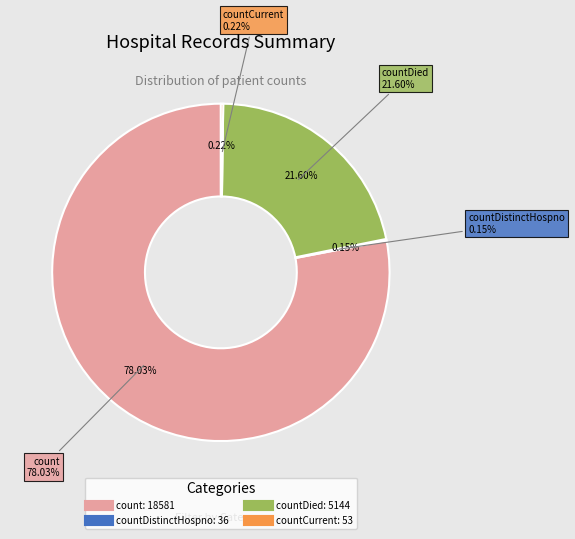

What is the largest slice in the pie chart?

count